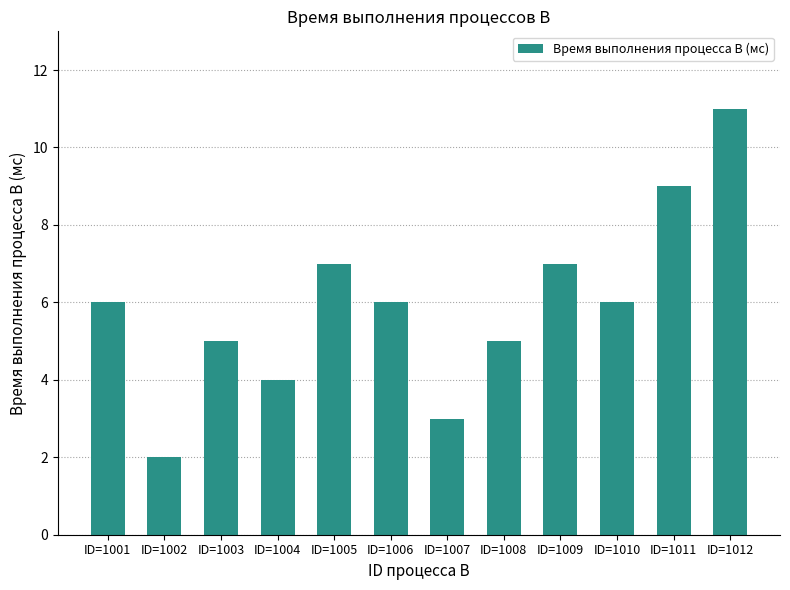

What is the average value?

6